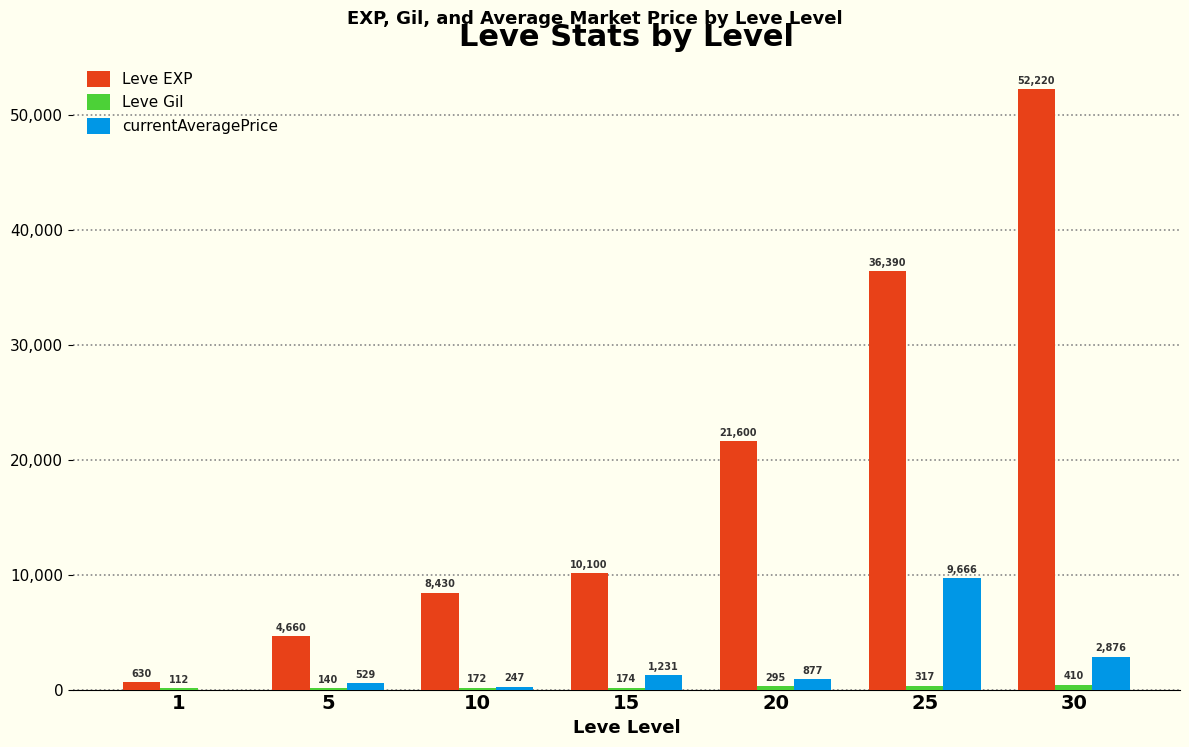

At which category is the sum across all series the highest?

30